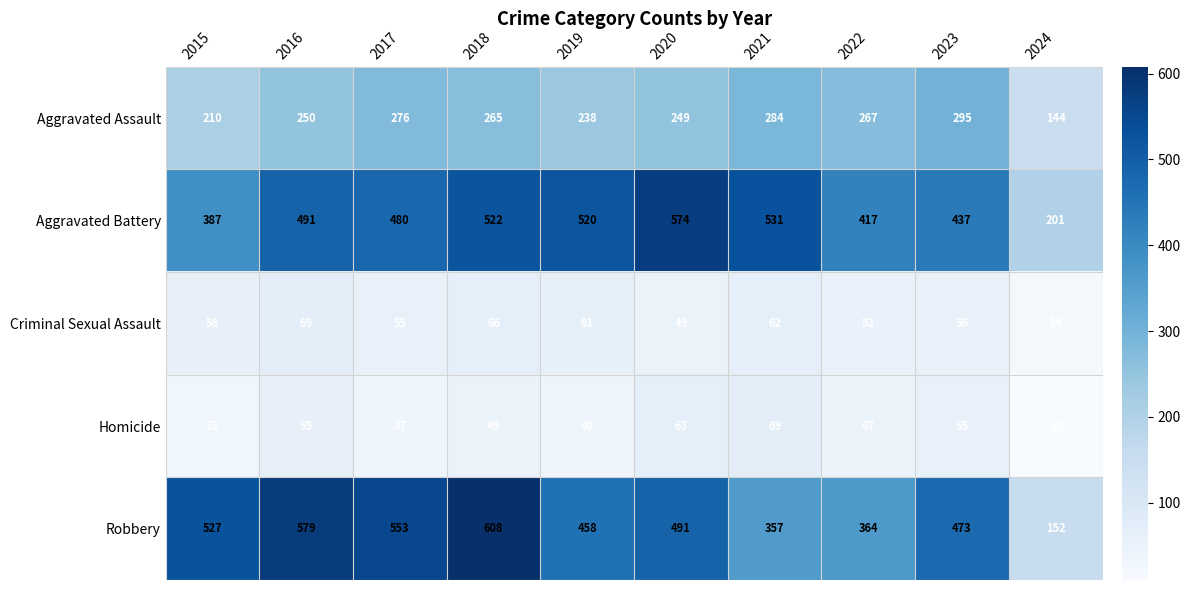

What is the smallest value displayed?

10